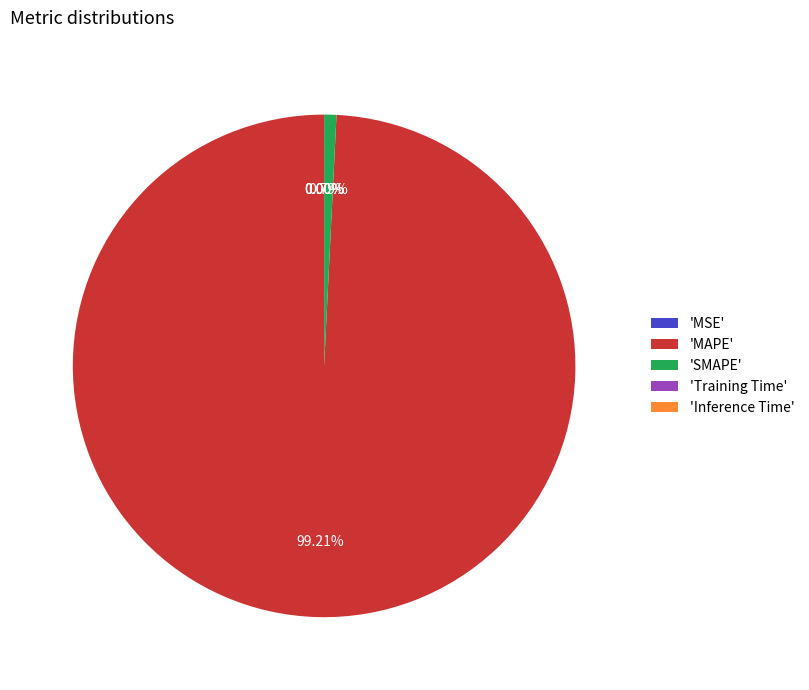

Is there a majority slice in this chart?

Yes